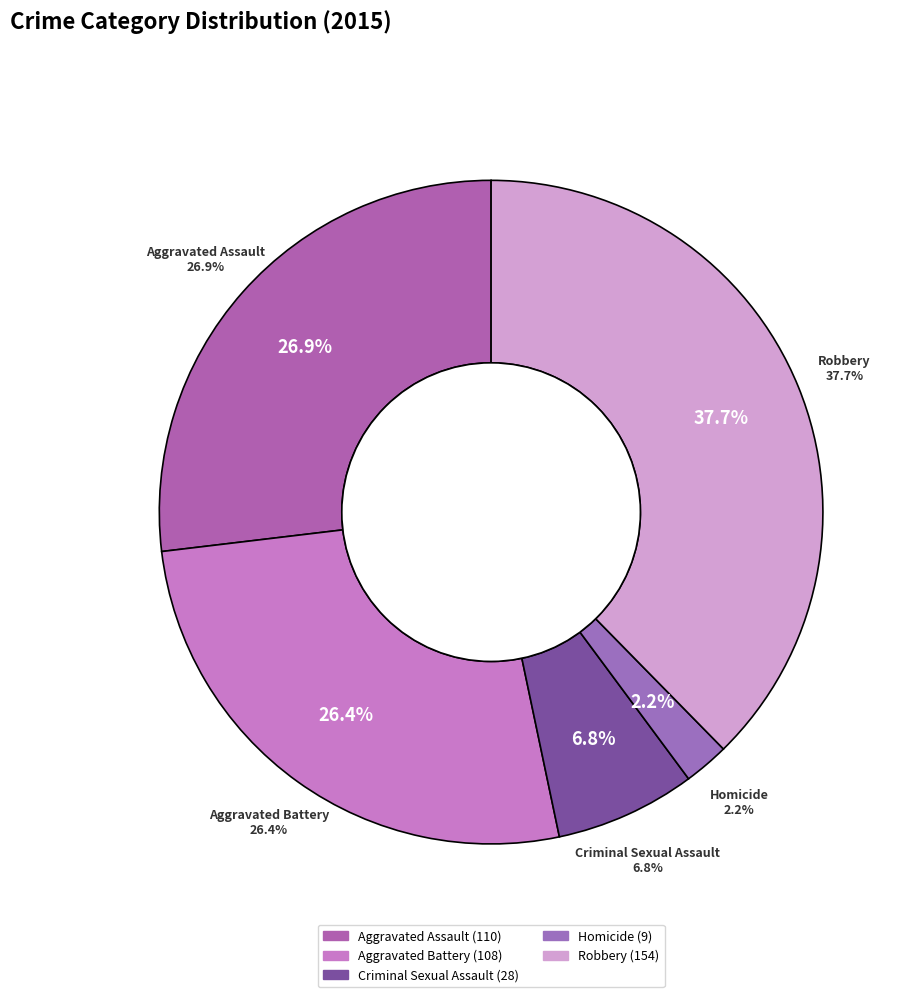

To the nearest percent, what is the average slice percentage?

20%